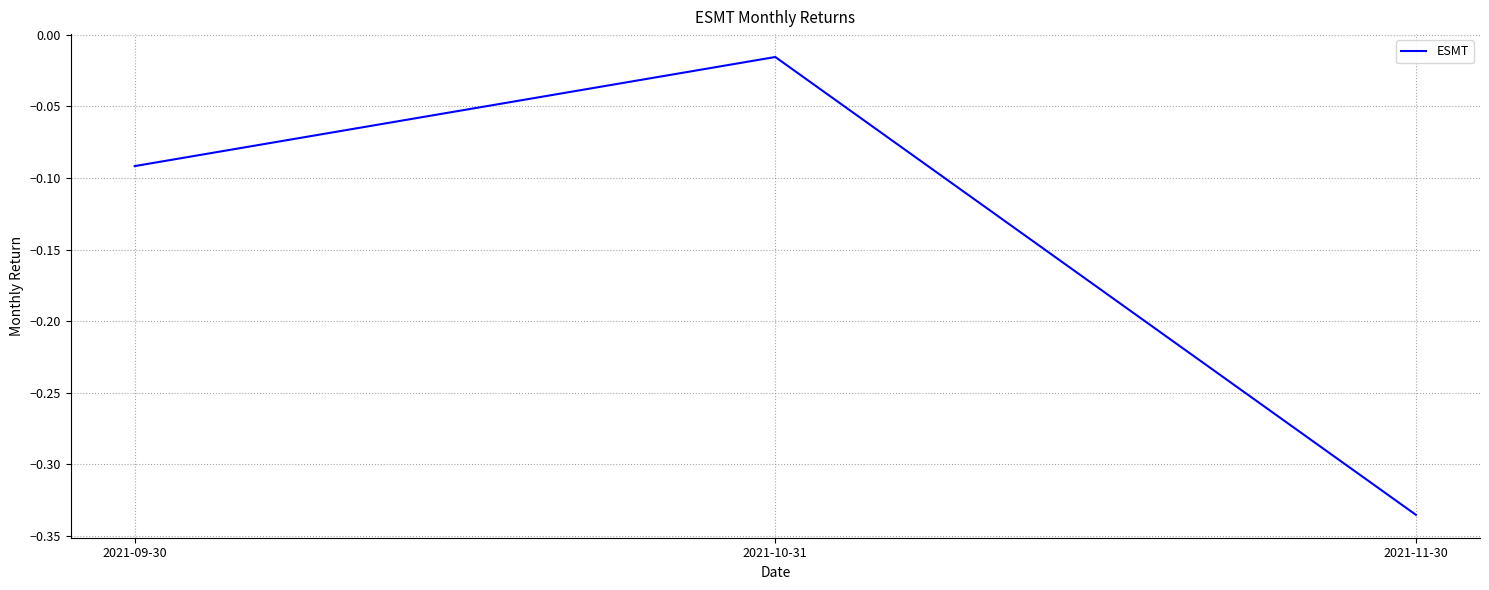

Is this an area chart (filled region under the line)?

No